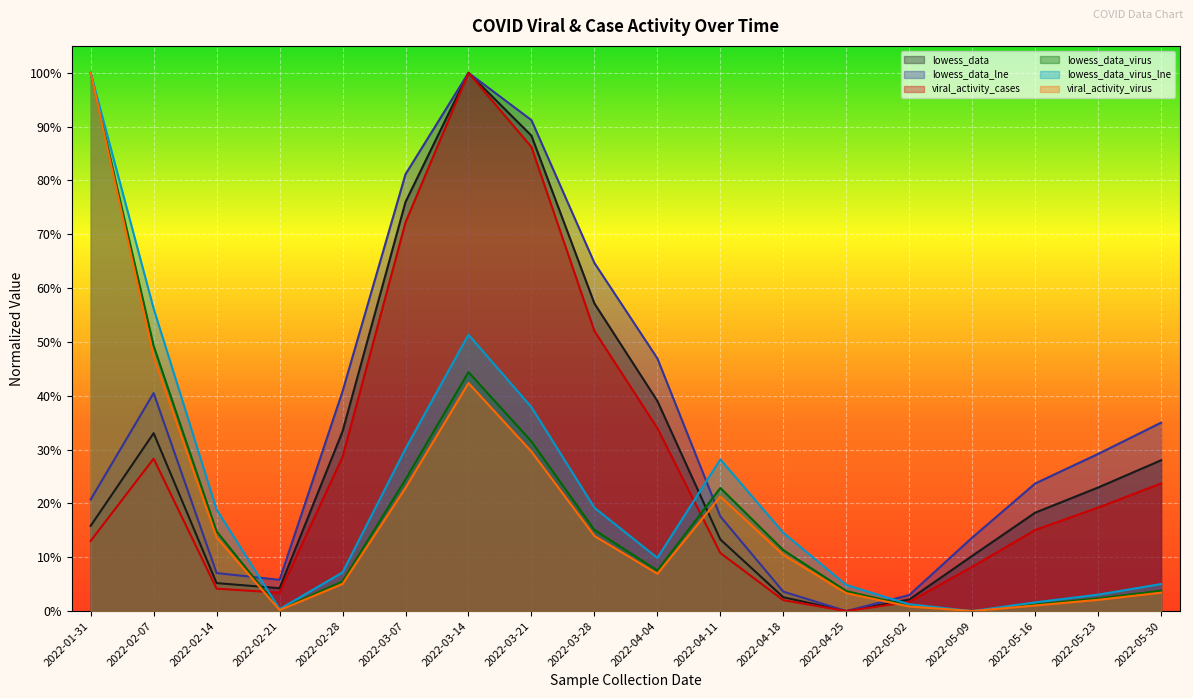

Does the chart display data point markers on the line(s)?

No